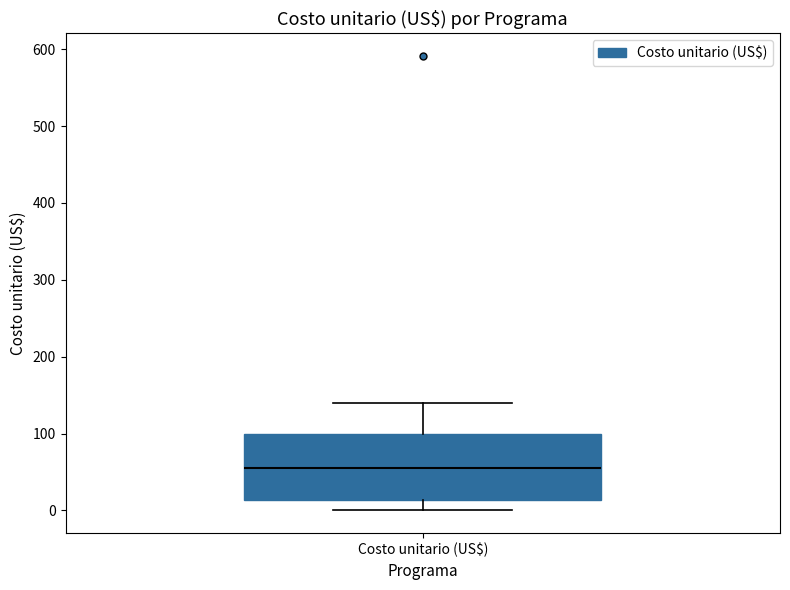

Transcribe this box plot: give where the median line is, the range the box spans, and where the two whiskers end, as read against the y-axis. The values are not printed on the chart, so give them approximately, as read against the axis.

median 50, box 10 to 100, whiskers 0 to 140